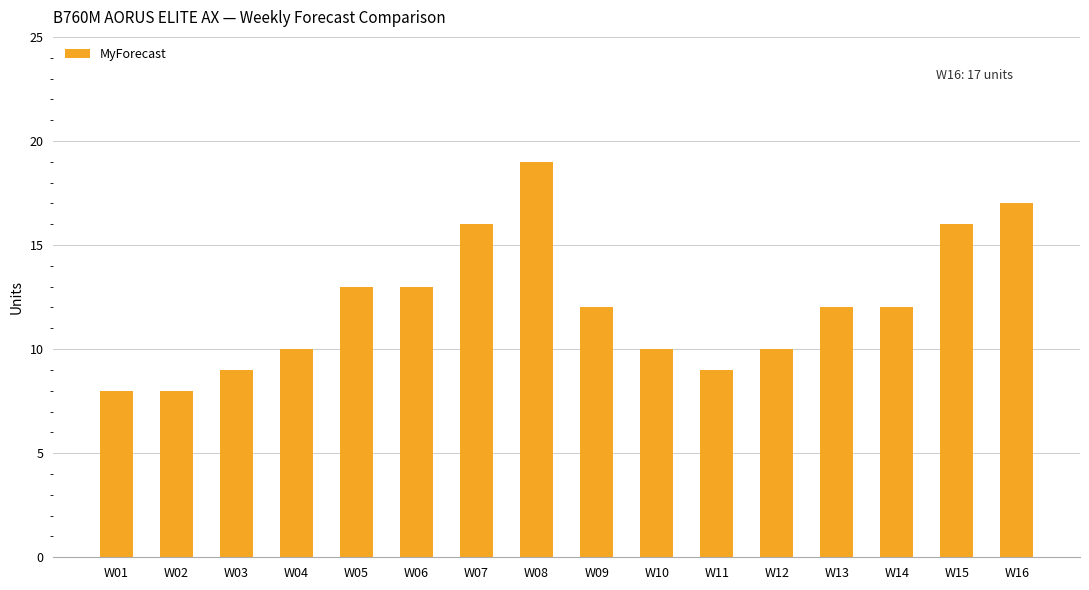

Reading left to right, transcribe all the data shown in this chart.

W01=8	W02=8	W03=9	W04=10	W05=13	W06=13	W07=16	W08=19	W09=12	W10=10	W11=9	W12=10	W13=12	W14=12	W15=16	W16=17